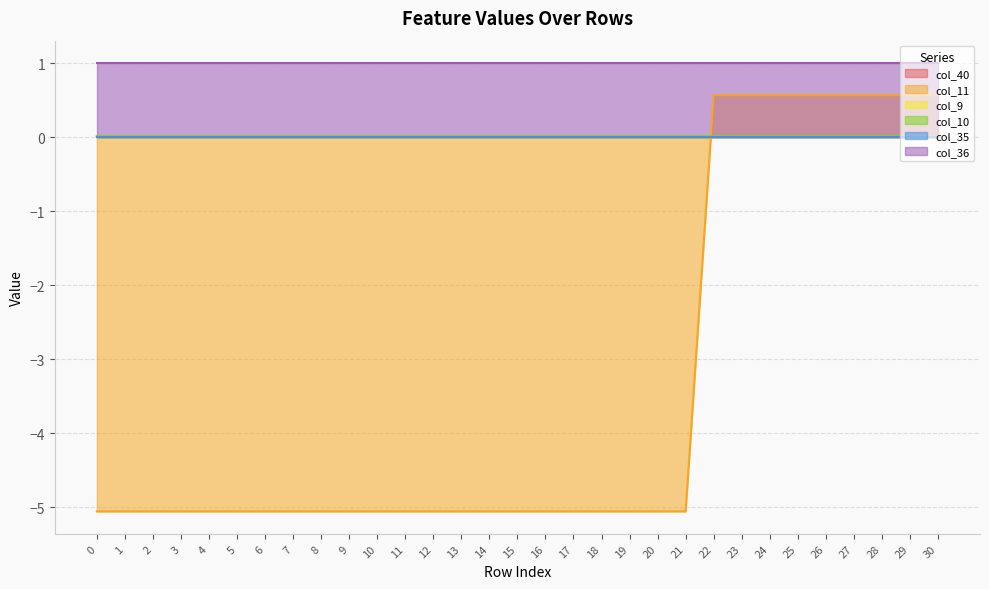

Is it true that col_11 equals 0.9 at 24?

False